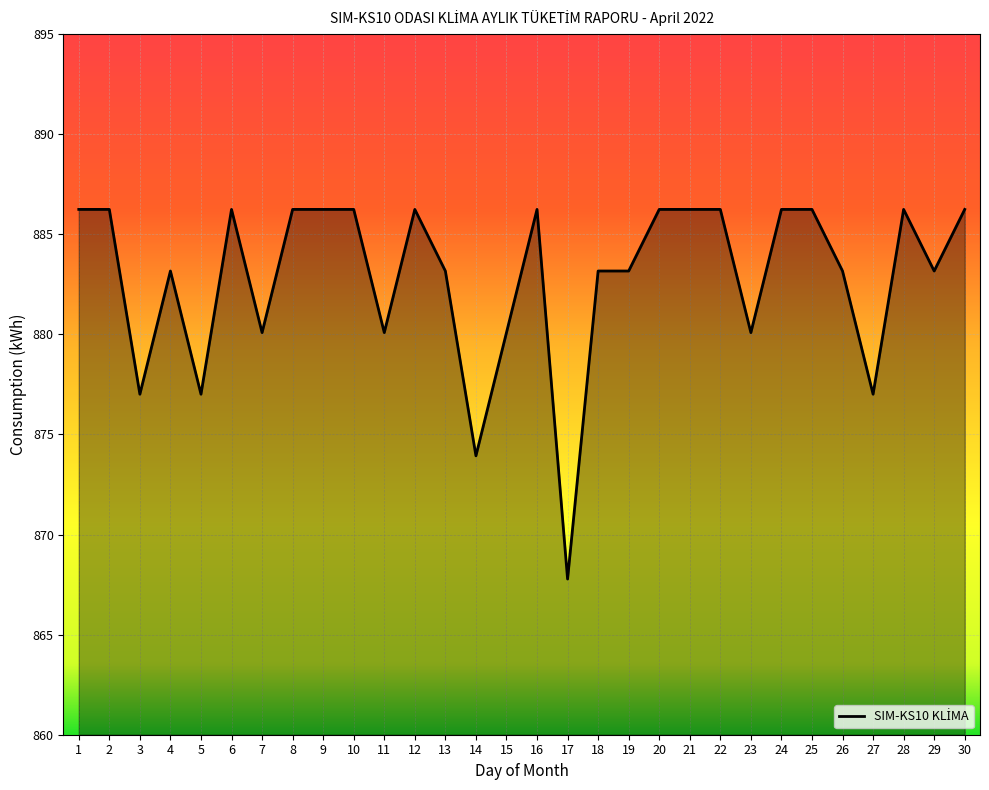

How many lines are shown in the chart?

1